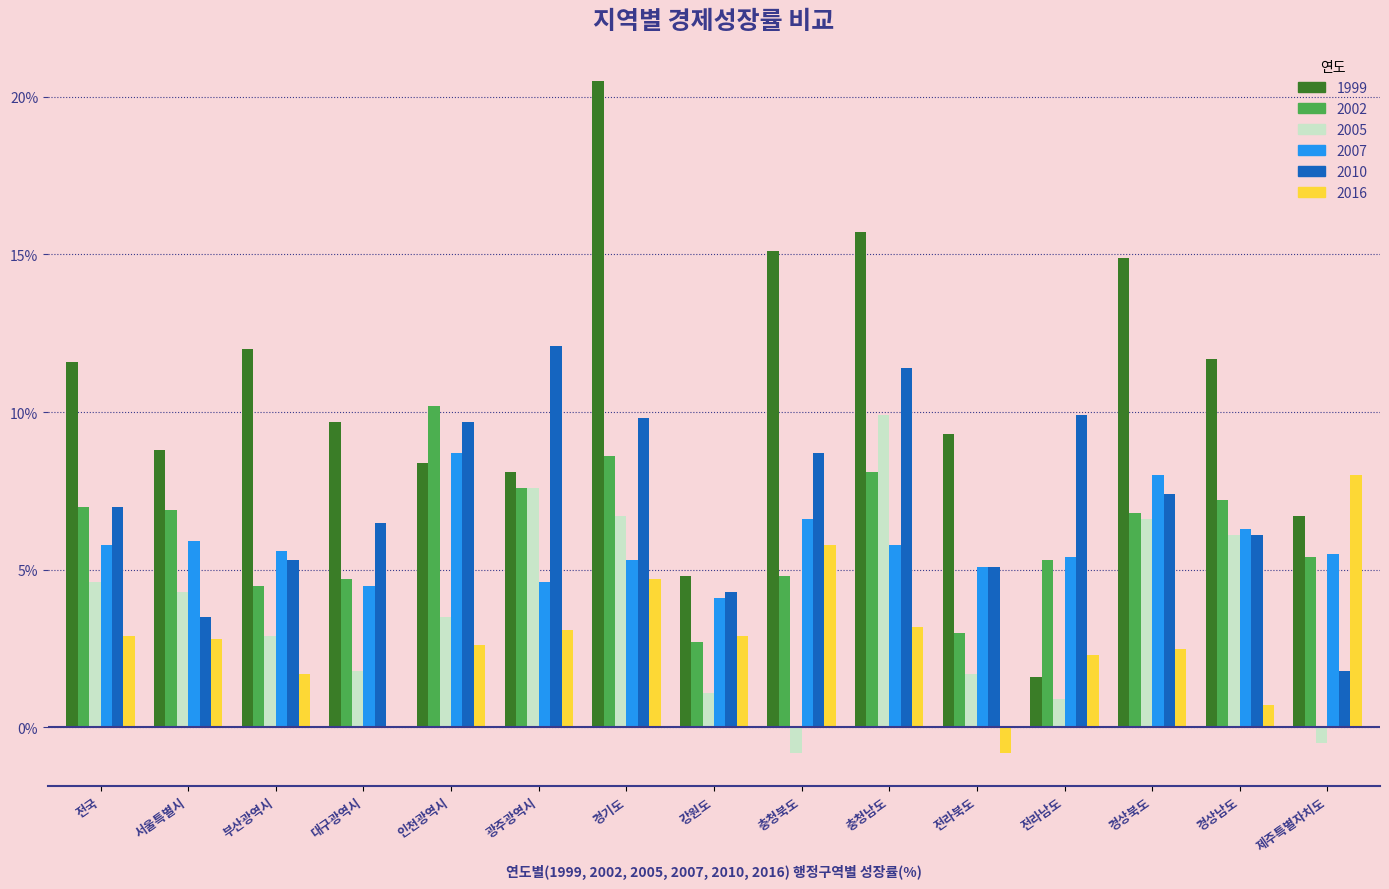

Between 부산광역시 and 충청북도, which series saw the biggest shift?

2016